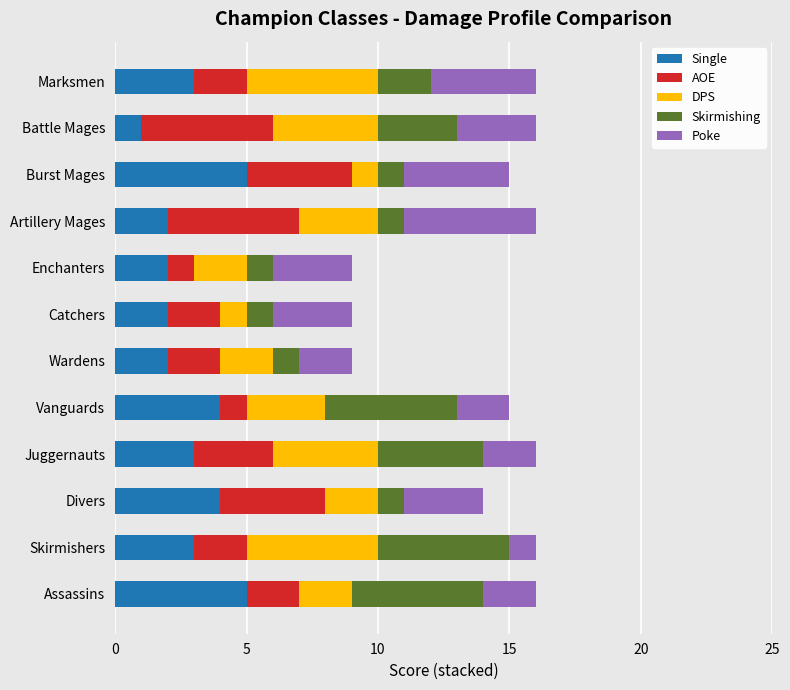

What is the sum of the Single values at Skirmishers and Juggernauts?

6